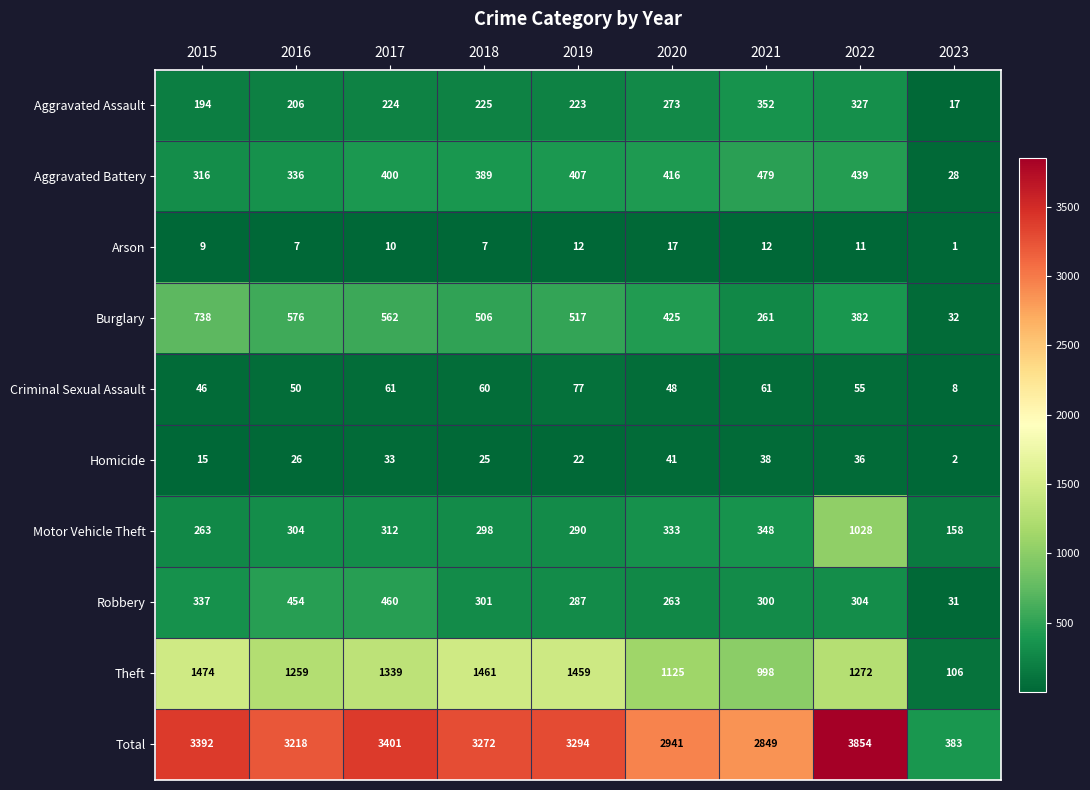

Where does the Theft series first go above 1272?

2015